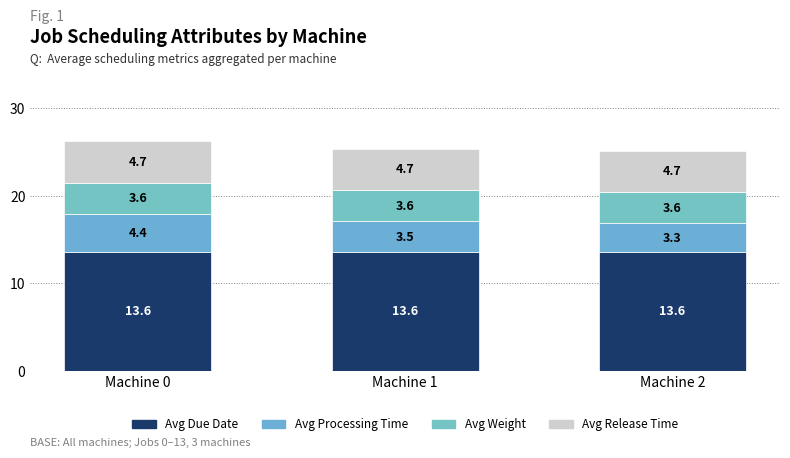

What value does the Avg Weight series have at Machine 0?

3.6